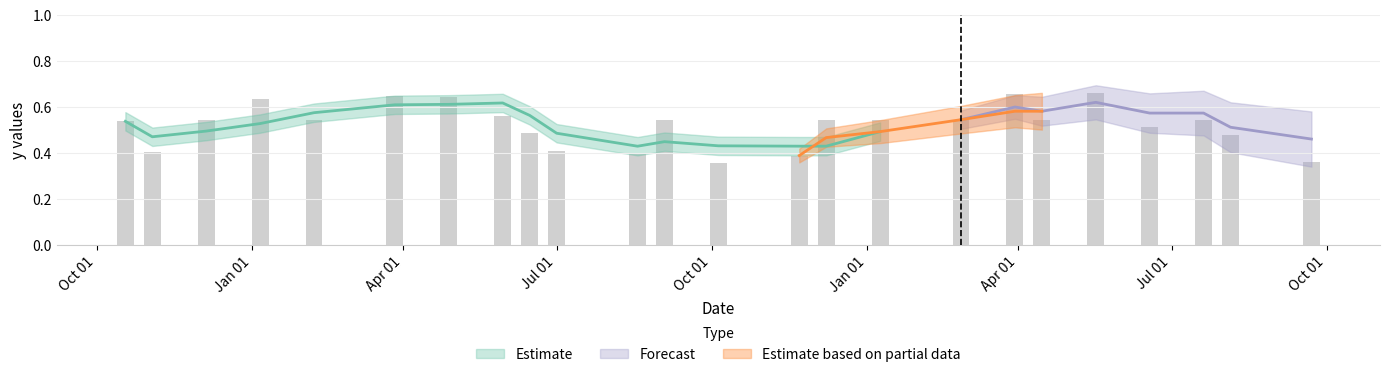

Rank the categories by value from lowest to highest.

10/5/2018, 9/22/2019, 11/22/2018, 8/18/2018, 11/3/2017, 7/1/2018, 8/5/2019, 6/15/2018, 6/18/2019, 10/18/2017, 12/5/2017, 2/7/2018, 9/3/2018, 12/8/2018, 1/9/2019, 2/26/2019, 4/15/2019, 7/20/2019, 5/30/2018, 1/6/2018, 4/28/2018, 3/27/2018, 3/30/2019, 5/17/2019